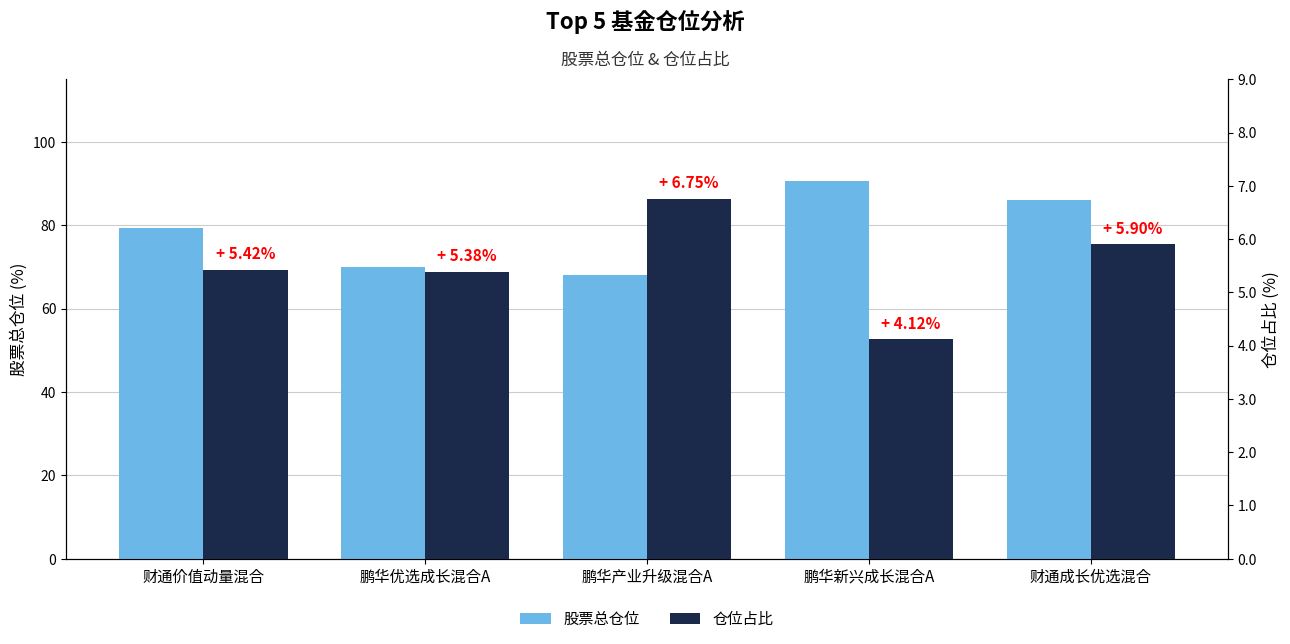

Rank the series by their maximum value, from lowest to highest.

仓位占比, 股票总仓位